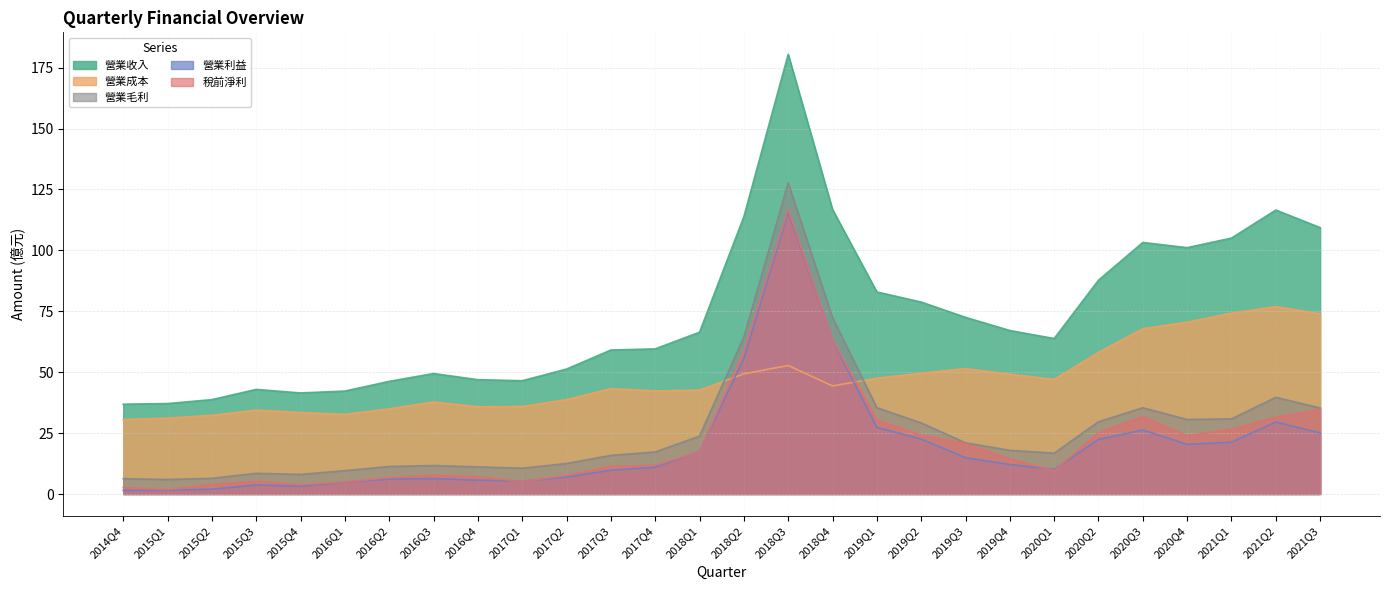

True or false: 營業毛利 and 營業利益 cross at least once.

False